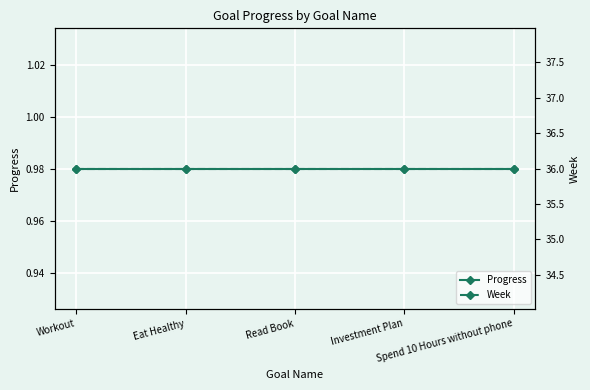

Which series has the largest total across all categories?

Week